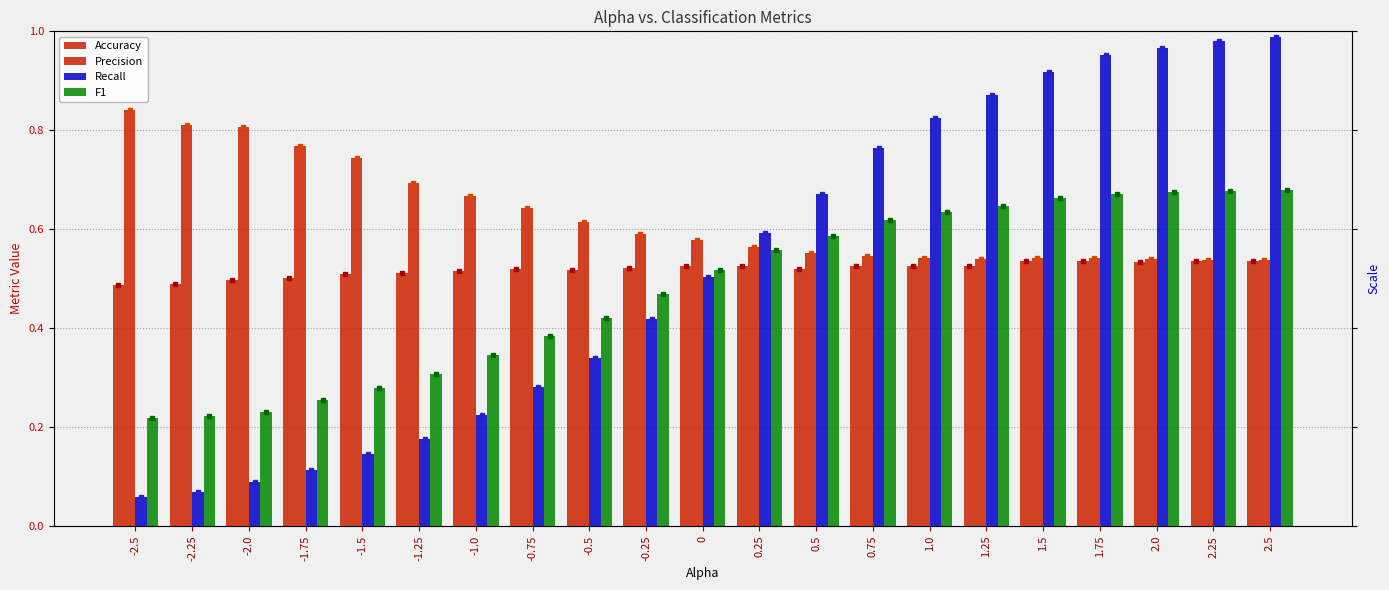

Which category has the lowest value across all series?

-2.5